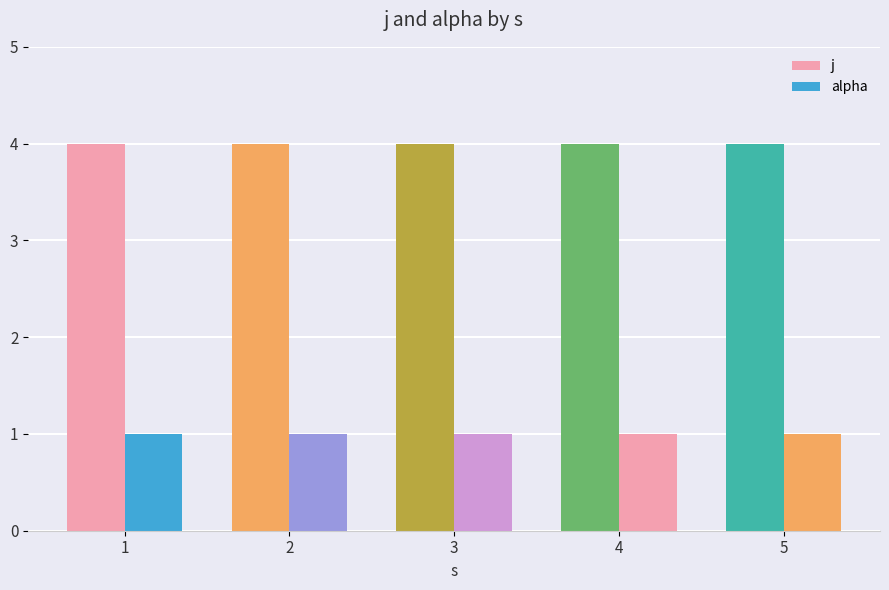

Does the chart contain stacked bars?

No